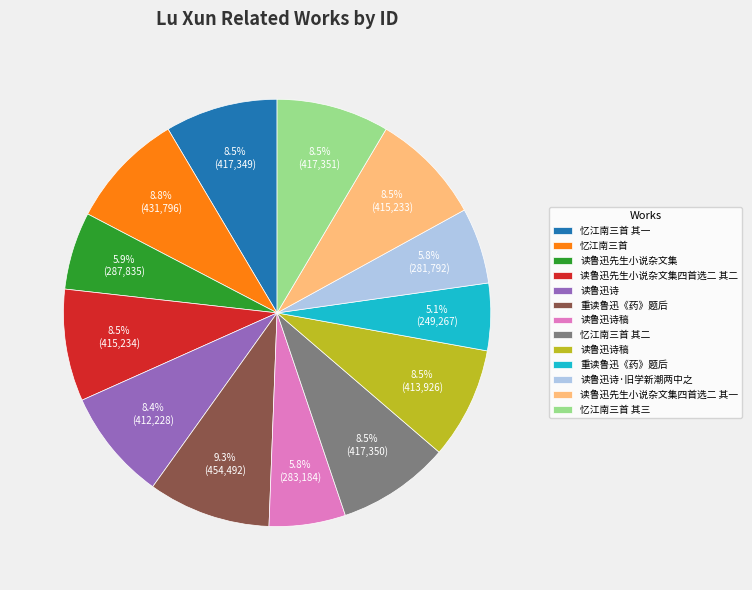

To the nearest percent, what is the average slice percentage?

8%